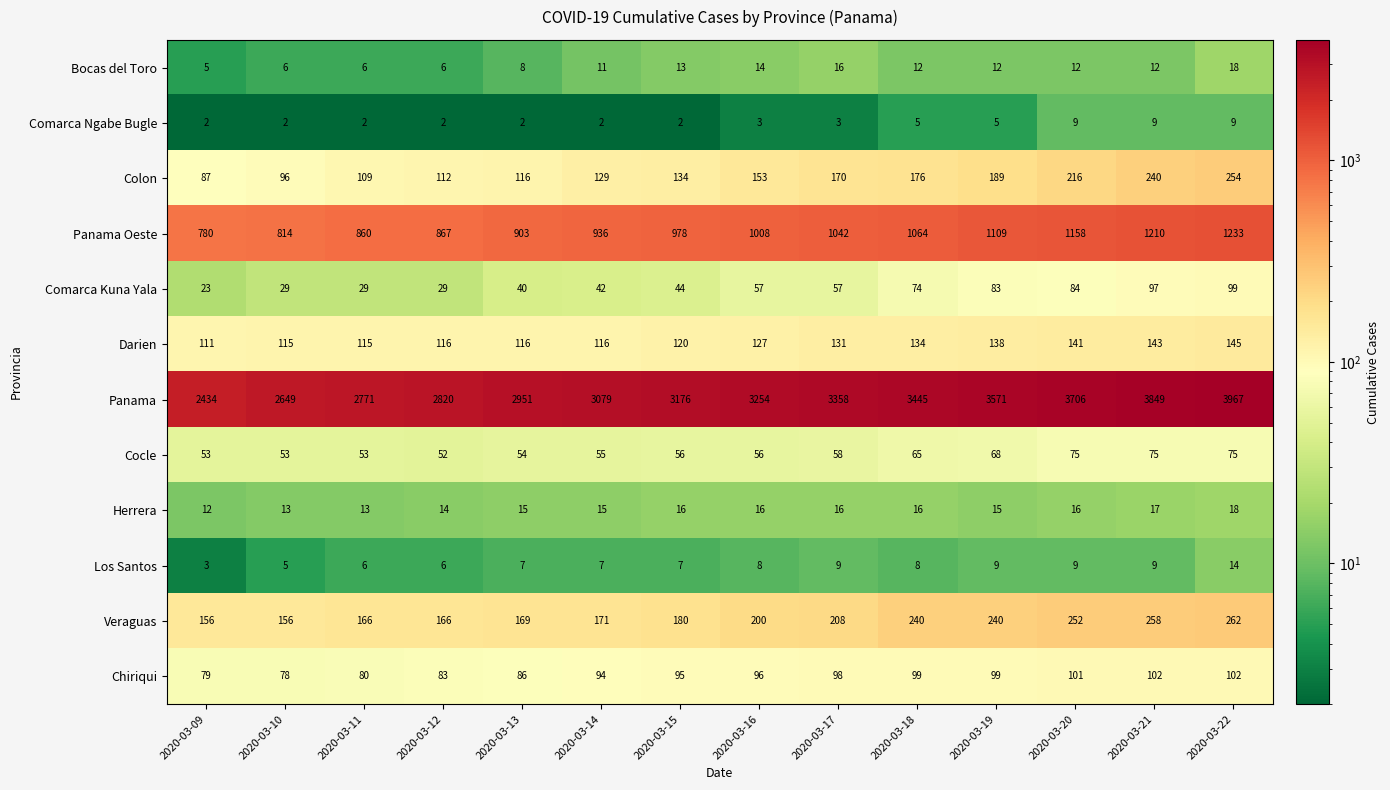

What is the spread (max minus min) of values at 2020-03-16?

3251